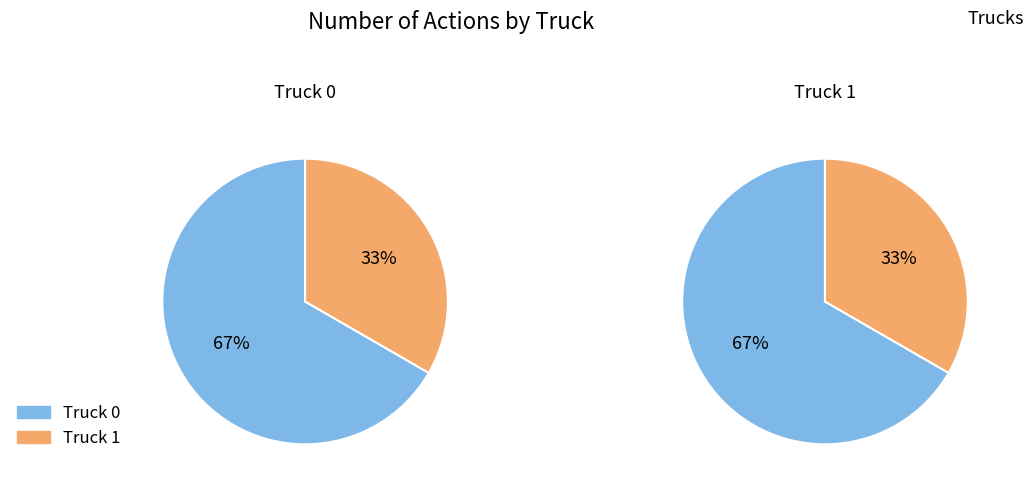

How many slices are in this pie chart?

2